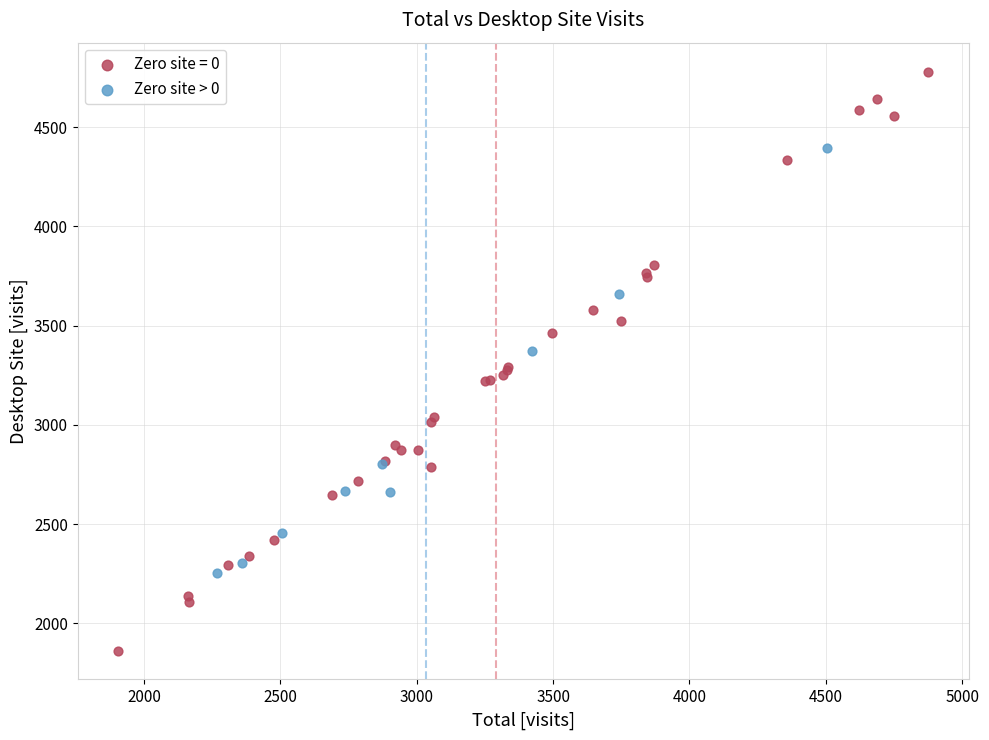

Which series contains the lowest Y value?

Zero site = 0